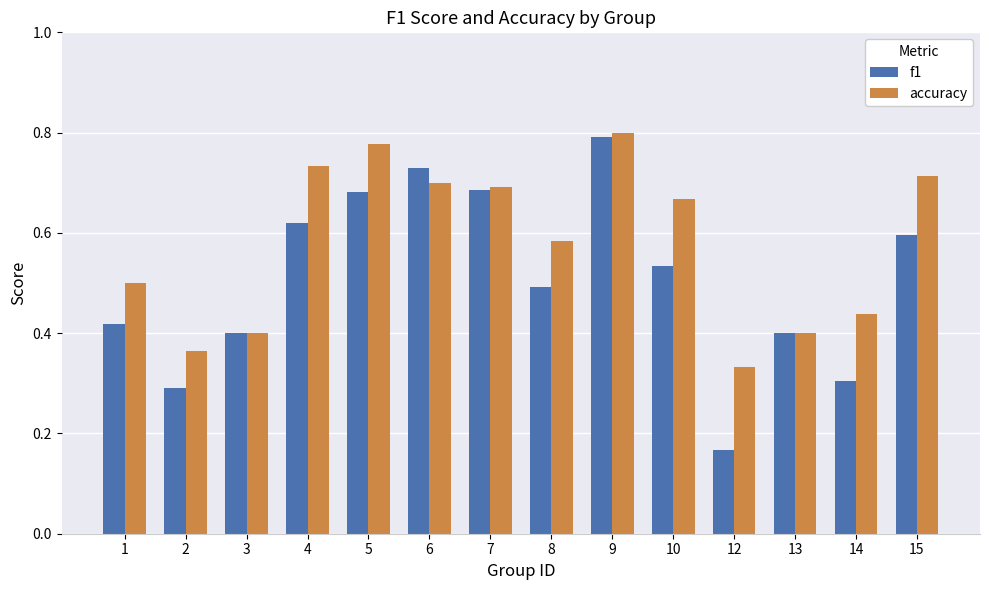

Which series has the widest spread of values?

f1